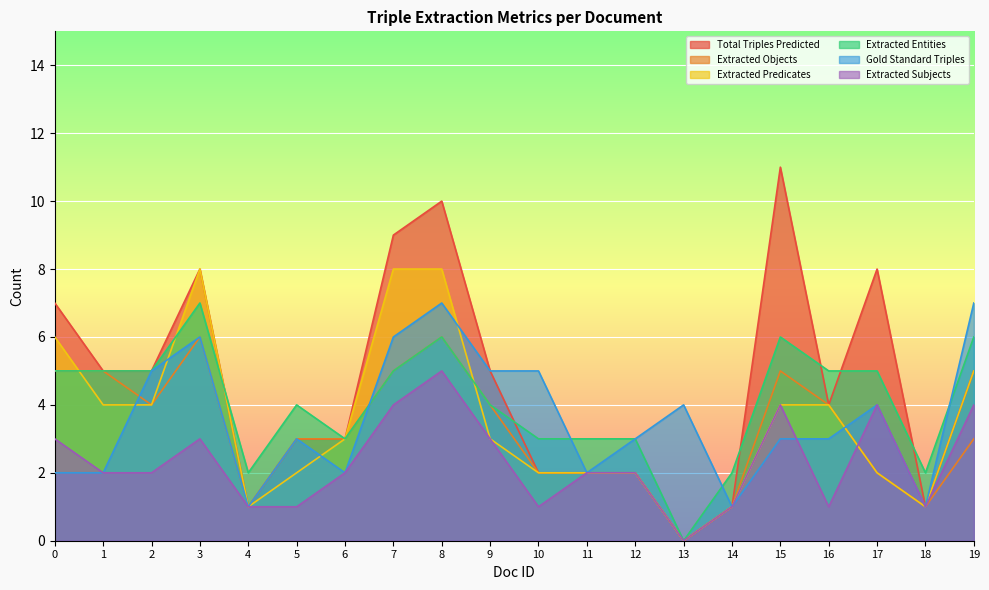

What is the difference between the highest and lowest values at 15?

8